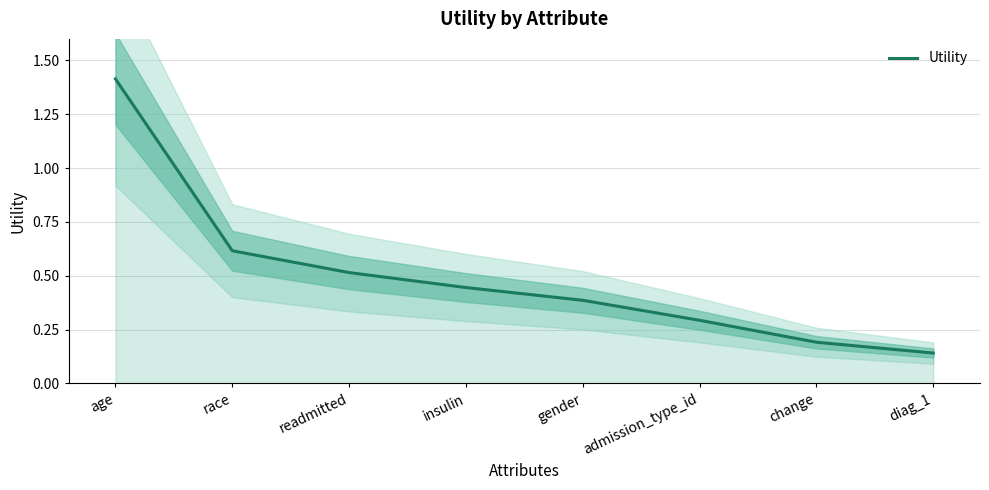

Rank the categories by value from highest to lowest.

age, race, readmitted, insulin, gender, admission_type_id, change, diag_1